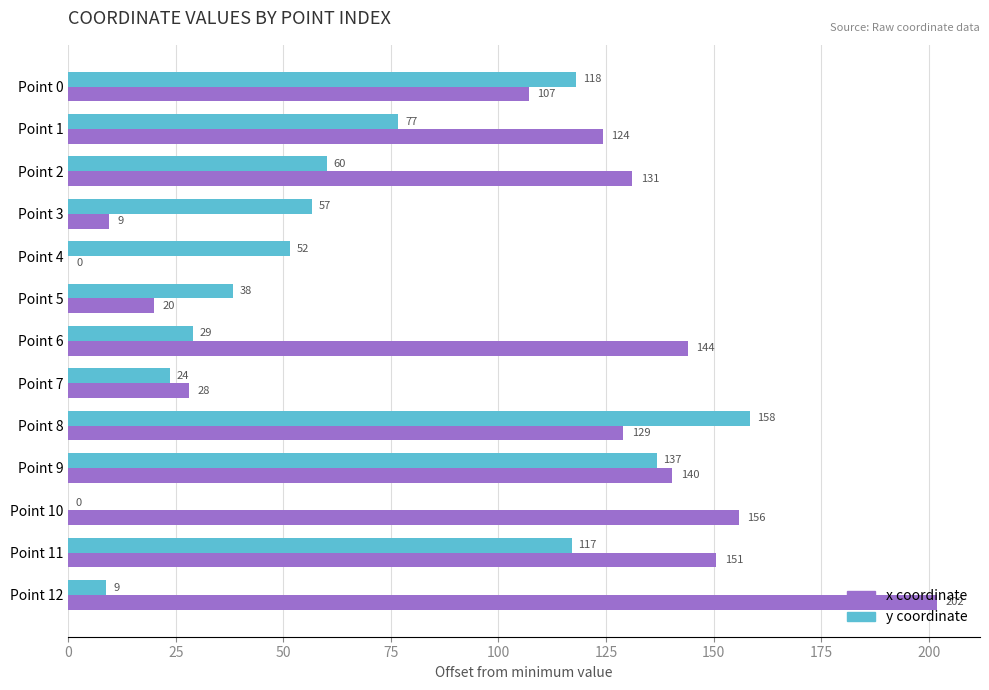

Which label corresponds to the largest value in the chart?

Point 12